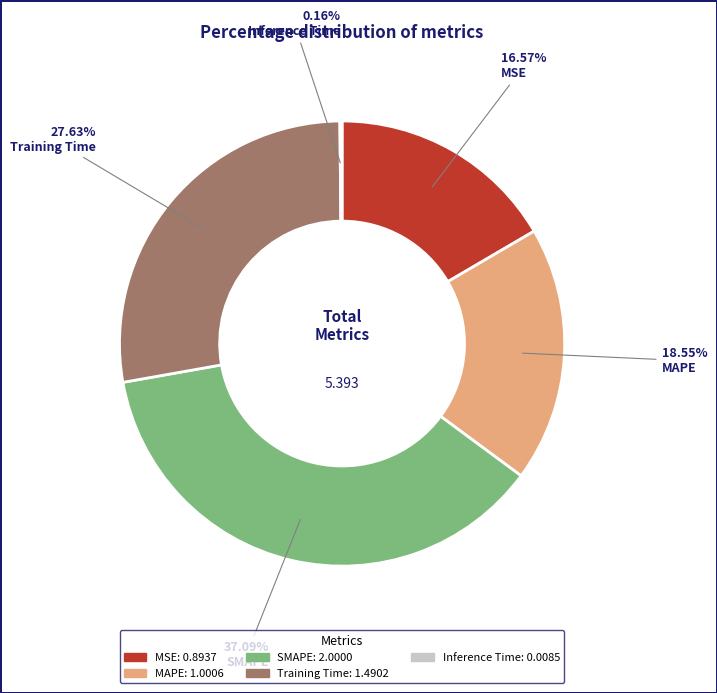

Is the sum of MAPE and SMAPE greater than half?

Yes